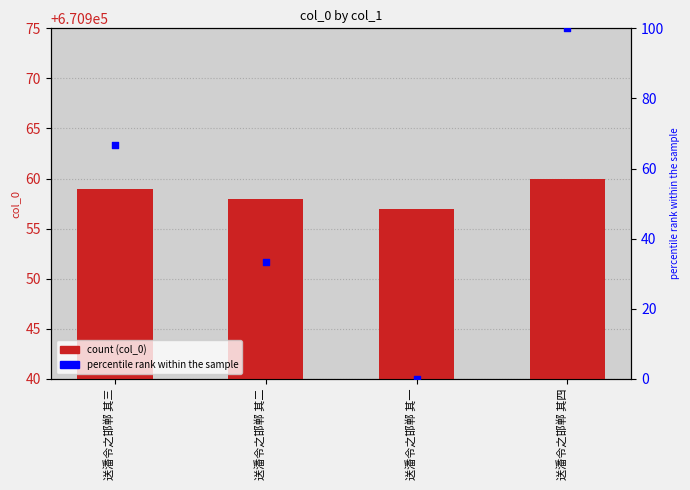

Is the value of col_0 at 送潘令之邯郸 其三 greater than the value of percentile rank at 送潘令之邯郸 其四?

Yes